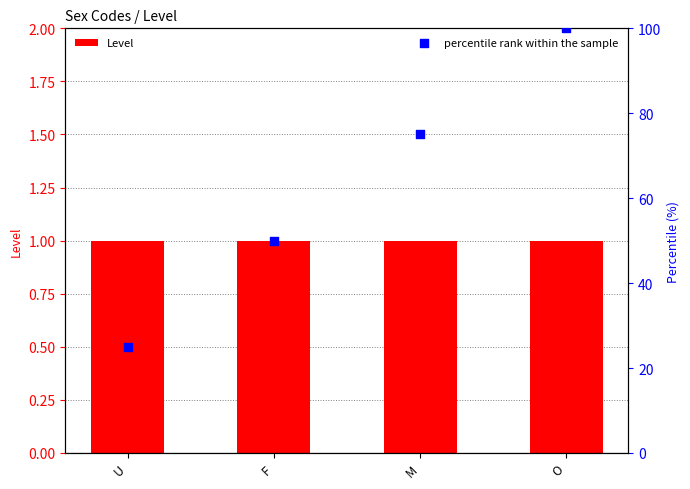

Which series contains the highest Y value?

percentile rank within the sample